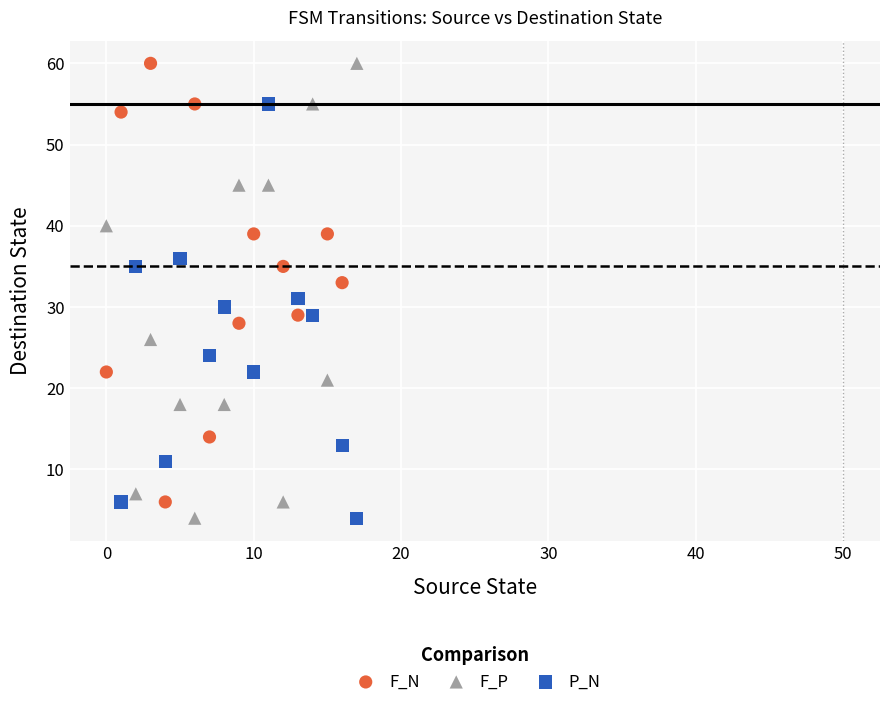

Which series has the widest spread of Y values?

F_P